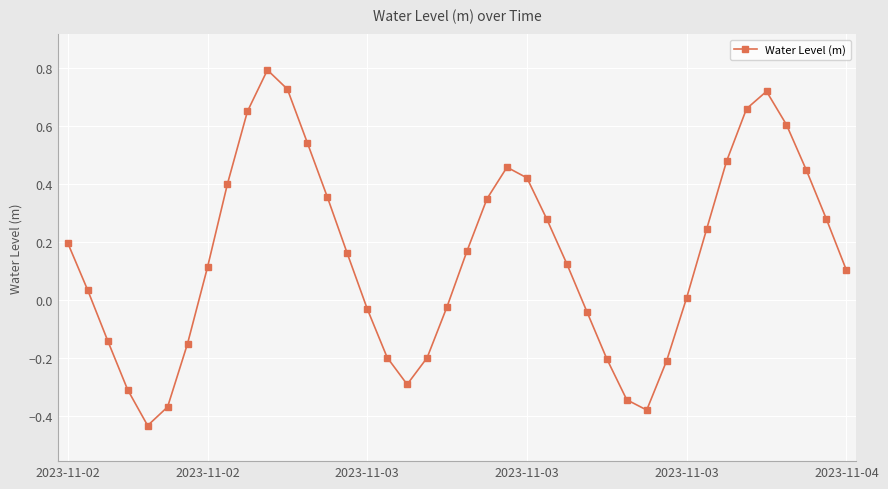

How many interior local valleys (lower than both neighbors) does the data have?

3